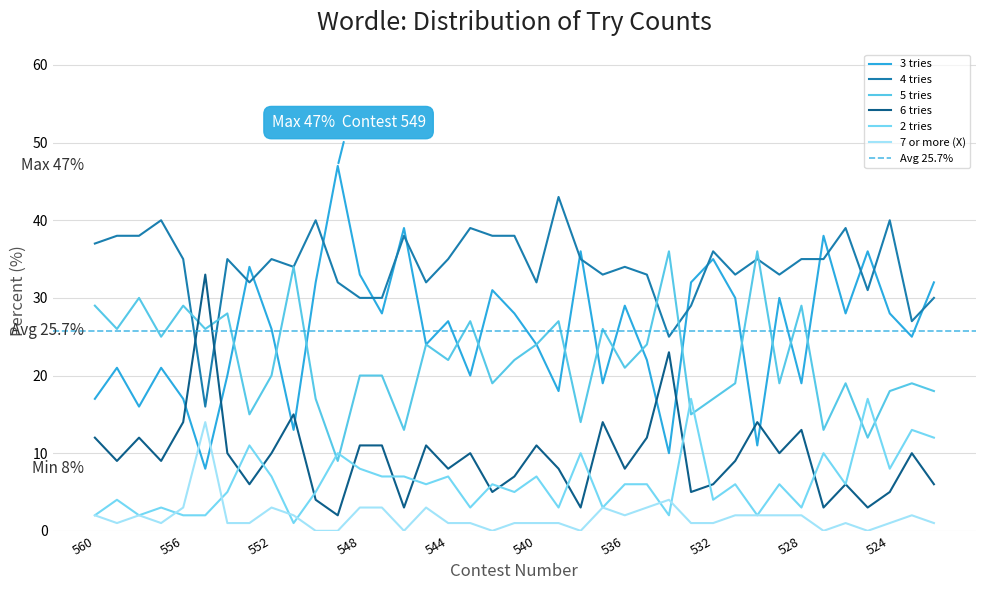

Reading left to right, extract all data points from this chart.

3 tries: 17	21	16	21	17	8	20	34	26	13	32	47	33	28	39	24	27	20	31	28	24	18	36	19	29	22	10	32	35	30	11	30	19	38	28	36	28	25	32
4 tries: 37	38	38	40	35	16	35	32	35	34	40	32	30	30	38	32	35	39	38	38	32	43	35	33	34	33	25	29	36	33	35	33	35	35	39	31	40	27	30
5 tries: 29	26	30	25	29	26	28	15	20	34	17	9	20	20	13	24	22	27	19	22	24	27	14	26	21	24	36	15	17	19	36	19	29	13	19	12	18	19	18
6 tries: 12	9	12	9	14	33	10	6	10	15	4	2	11	11	3	11	8	10	5	7	11	8	3	14	8	12	23	5	6	9	14	10	13	3	6	3	5	10	6
2 tries: 2	4	2	3	2	2	5	11	7	1	5	10	8	7	7	6	7	3	6	5	7	3	10	3	6	6	2	17	4	6	2	6	3	10	6	17	8	13	12
7 or more (X): 2	1	2	1	3	14	1	1	3	2	0	0	3	3	0	3	1	1	0	1	1	1	0	3	2	3	4	1	1	2	2	2	2	0	1	0	1	2	1